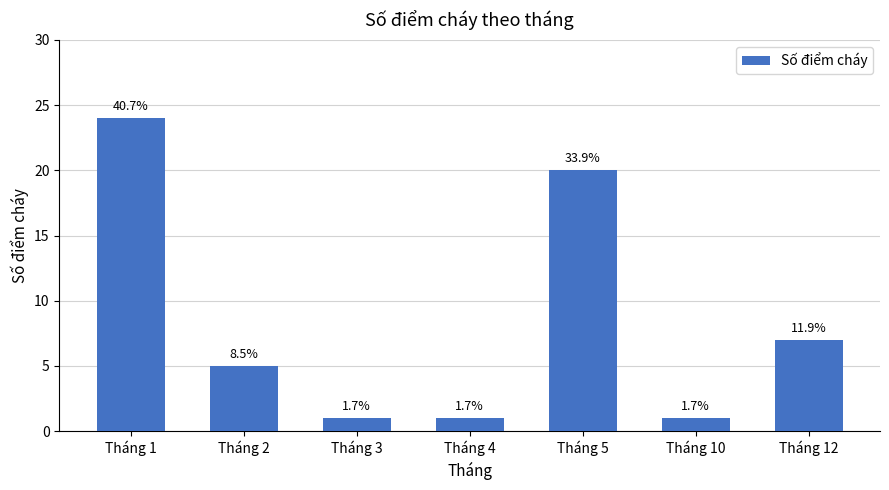

How many bars are there in total?

7